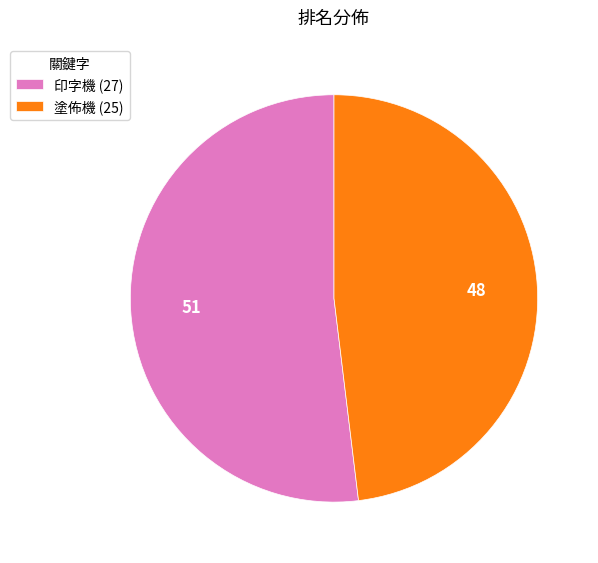

Combined, do 塗佈機 (25) and 印字機 (27) account for over 50%?

Yes